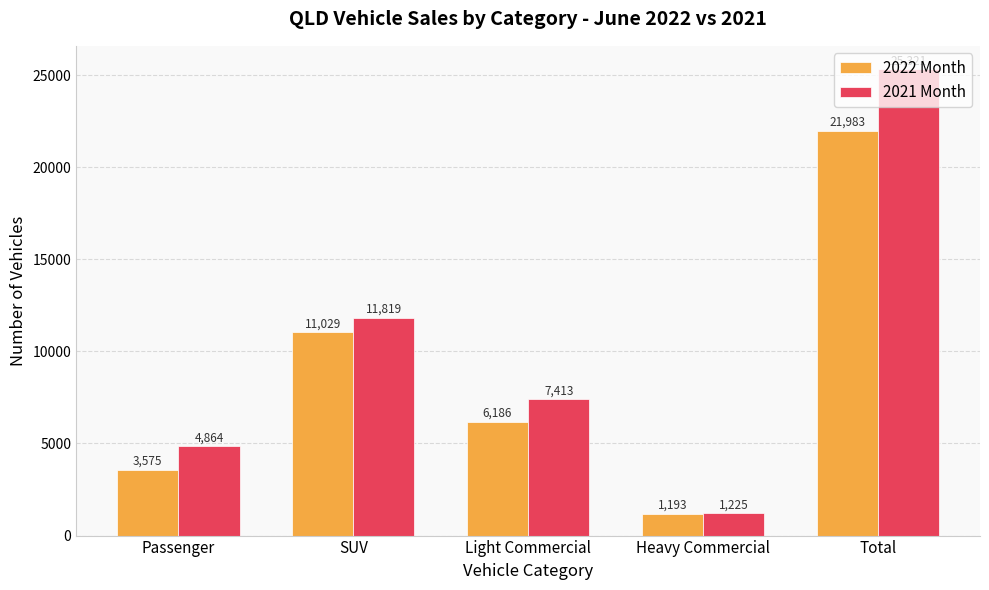

What is the value of the 2022 Month bar at the 5th from the left?

21983